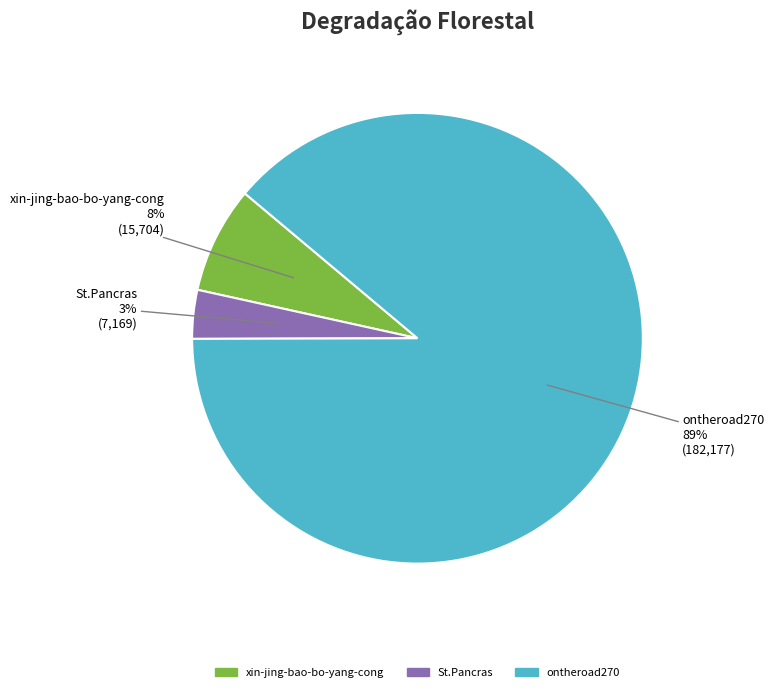

To the nearest percent, what is the combined percentage of ontheroad270 and xin-jing-bao-bo-yang-cong?

97%